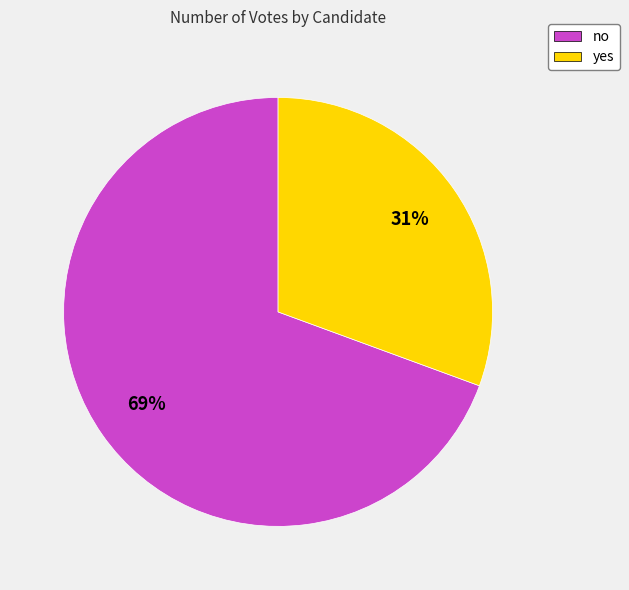

To the nearest percent, what is the combined percentage of yes and no?

100%